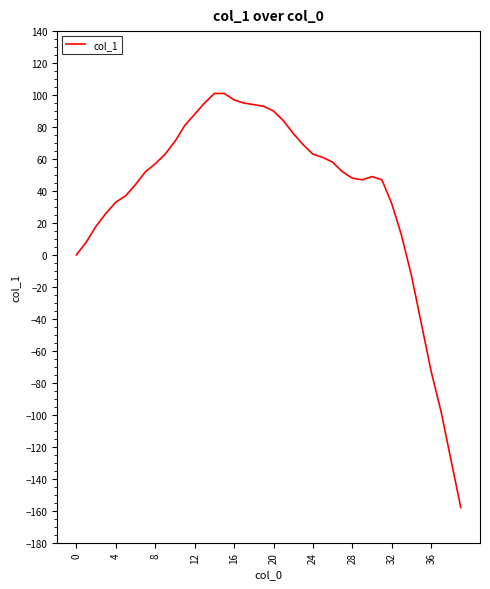

What is the smallest value displayed?

-158